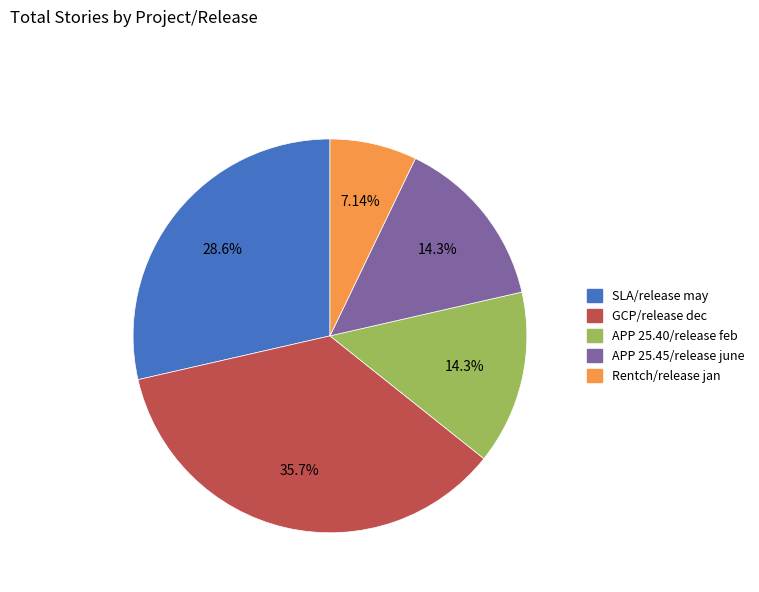

Is it true that SLA/release may is 22% of the pie?

False